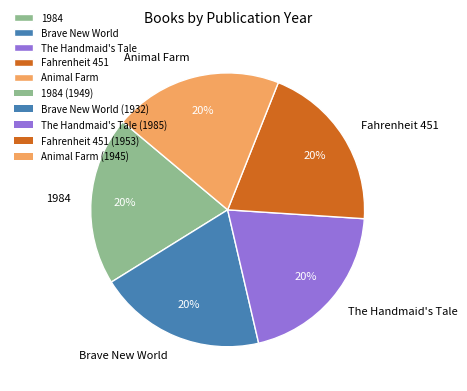

To the nearest percent, what is the combined percentage of Brave New World and 1984?

40%